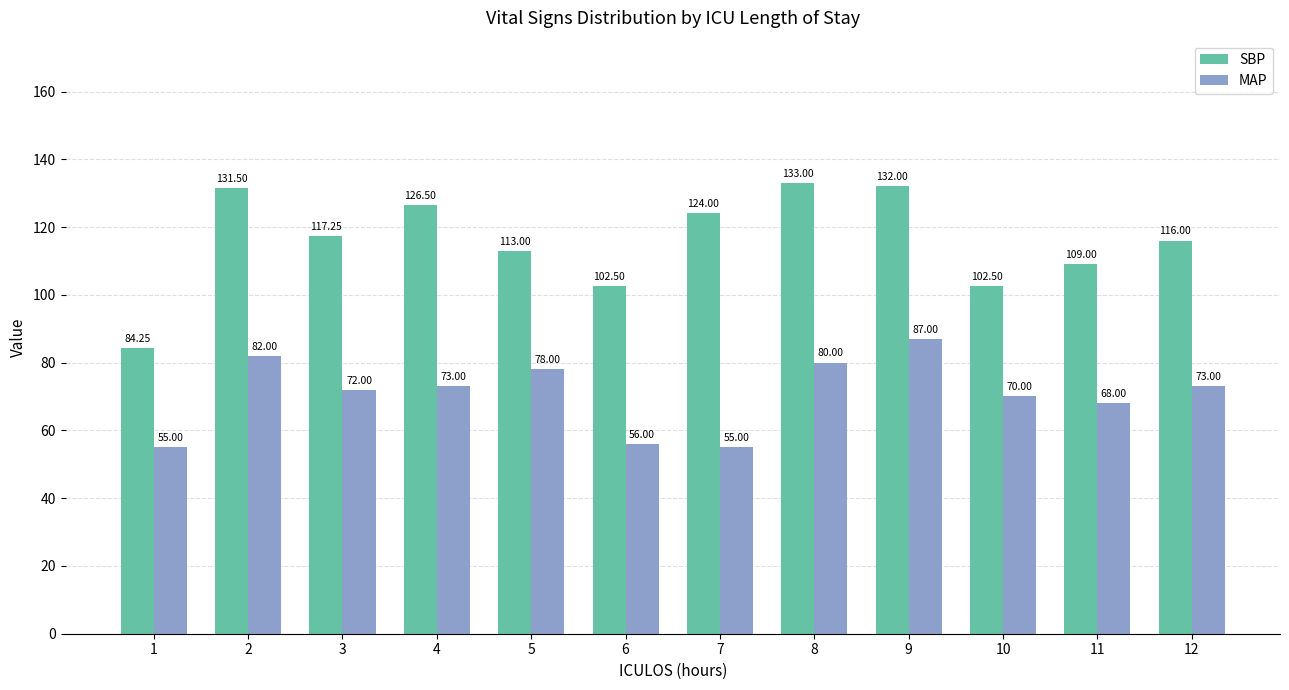

What is the minimum value shown in the chart?

55.0